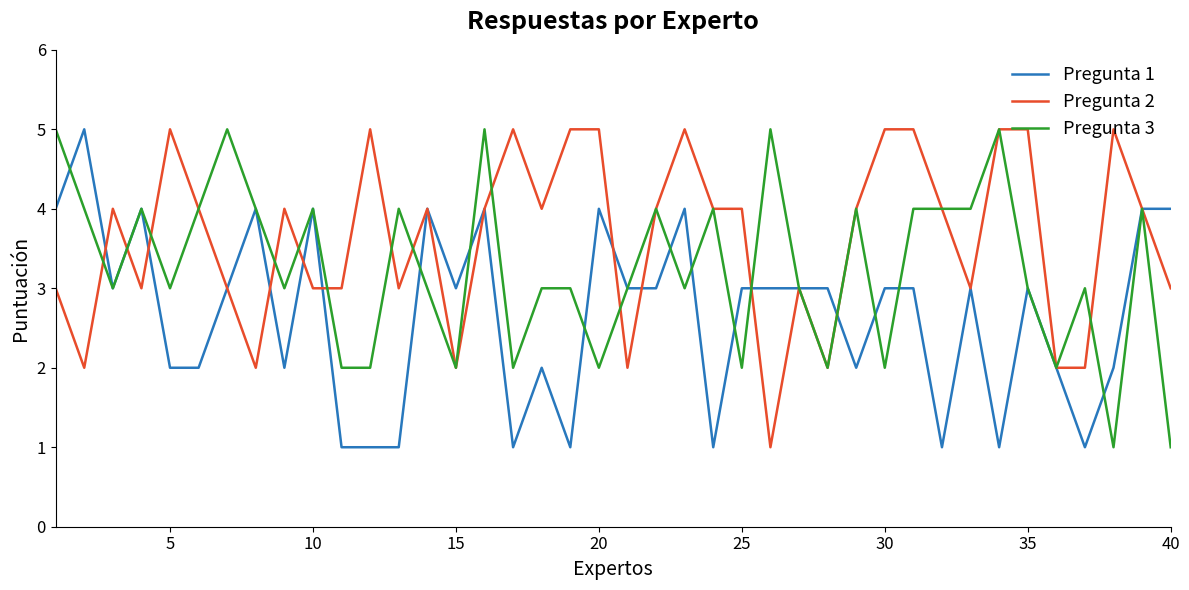

Rank the series by their average value, from lowest to highest.

Pregunta 1, Pregunta 3, Pregunta 2